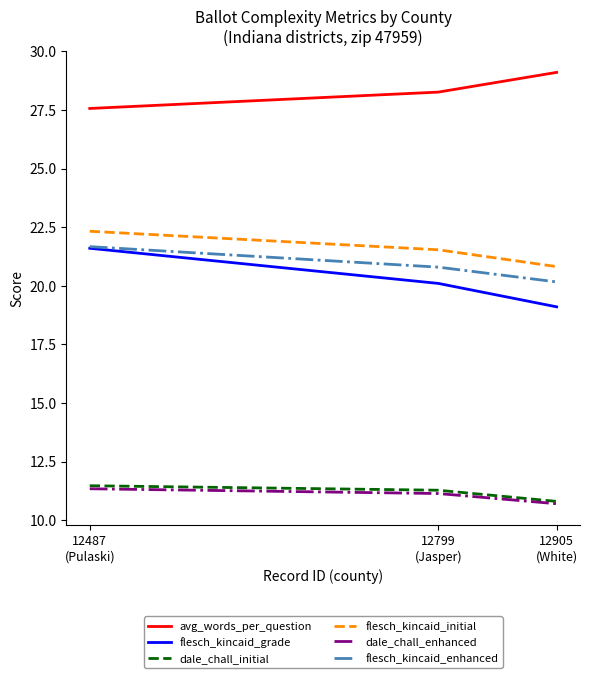

How many values in the flesch_kincaid_grade series are below 20?

1